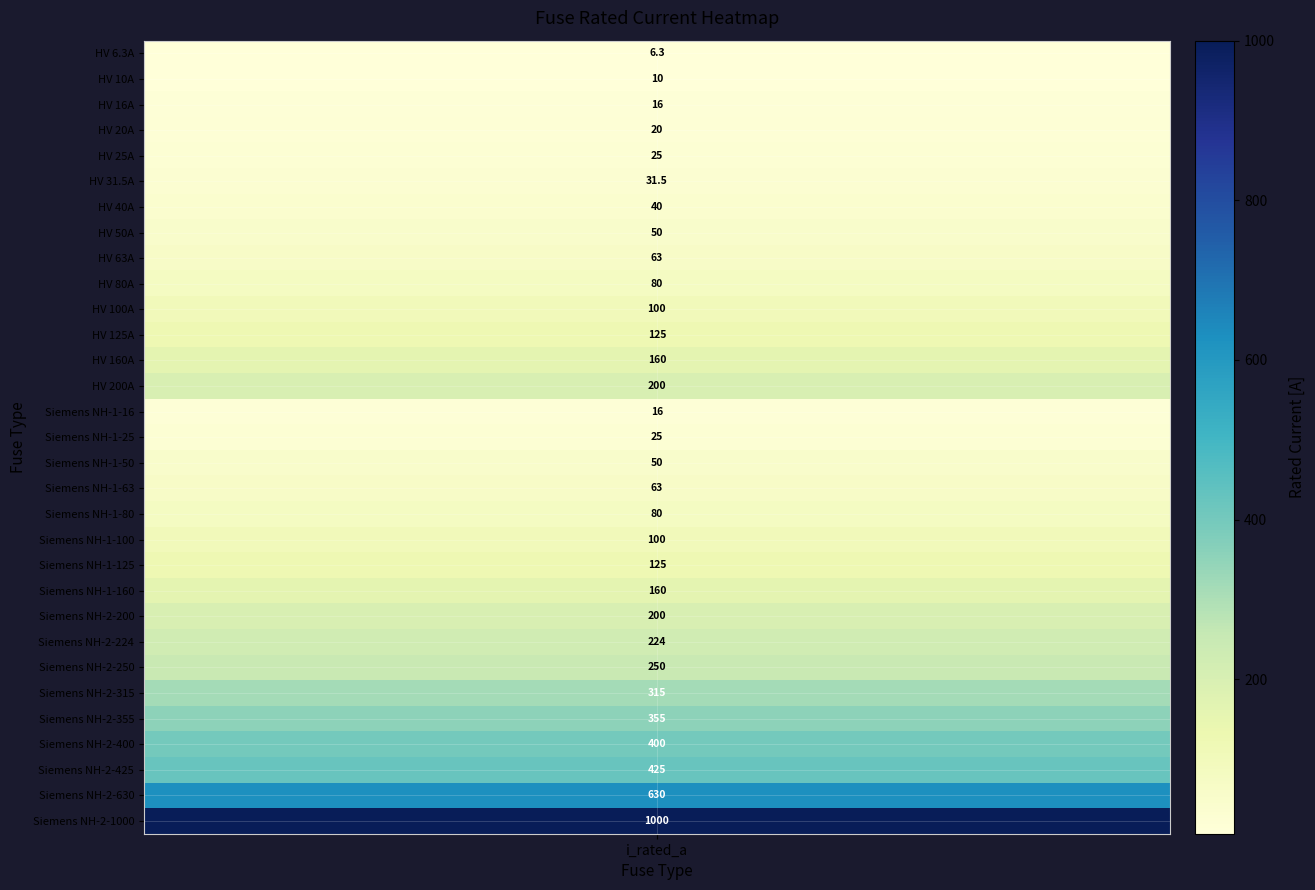

What is the sum of all values?

5344.8